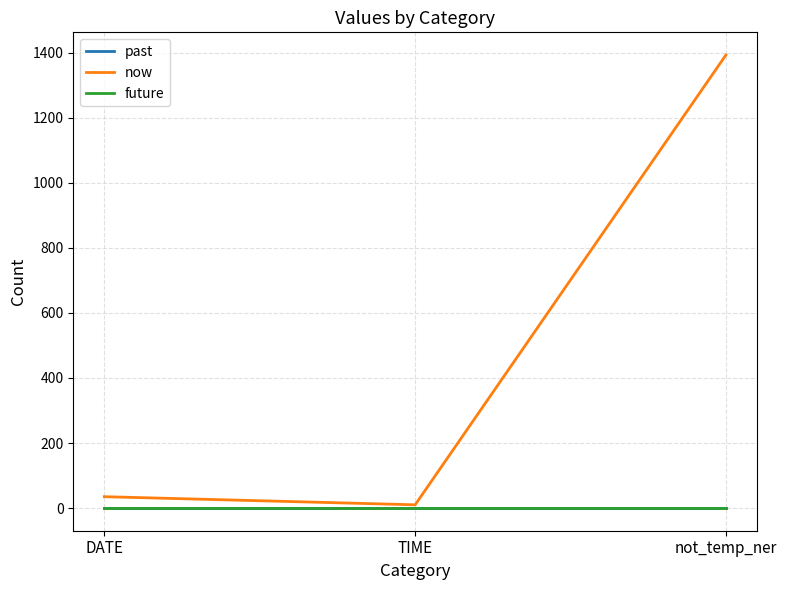

Reading left to right, transcribe all the data shown in this chart.

past: 0	0	0
now: 35	10	1393
future: 0	0	0